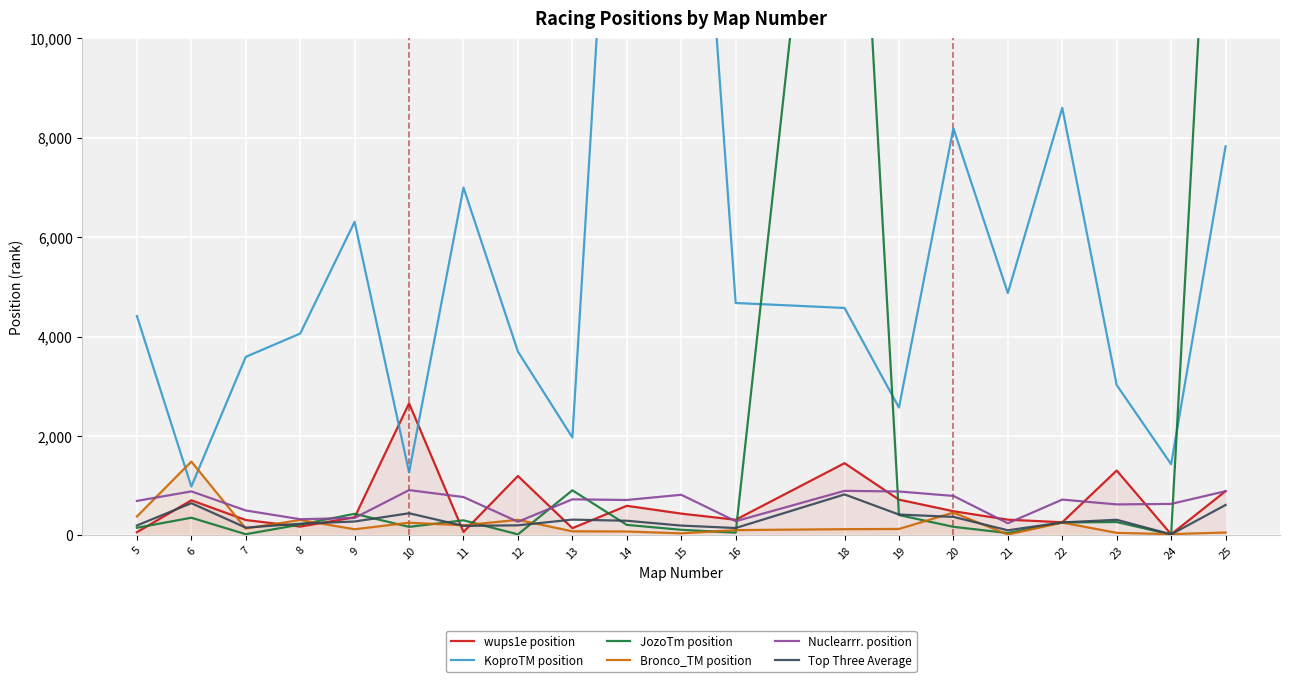

The Nuclearrr. position series shows 1355 at 11. True or false?

False